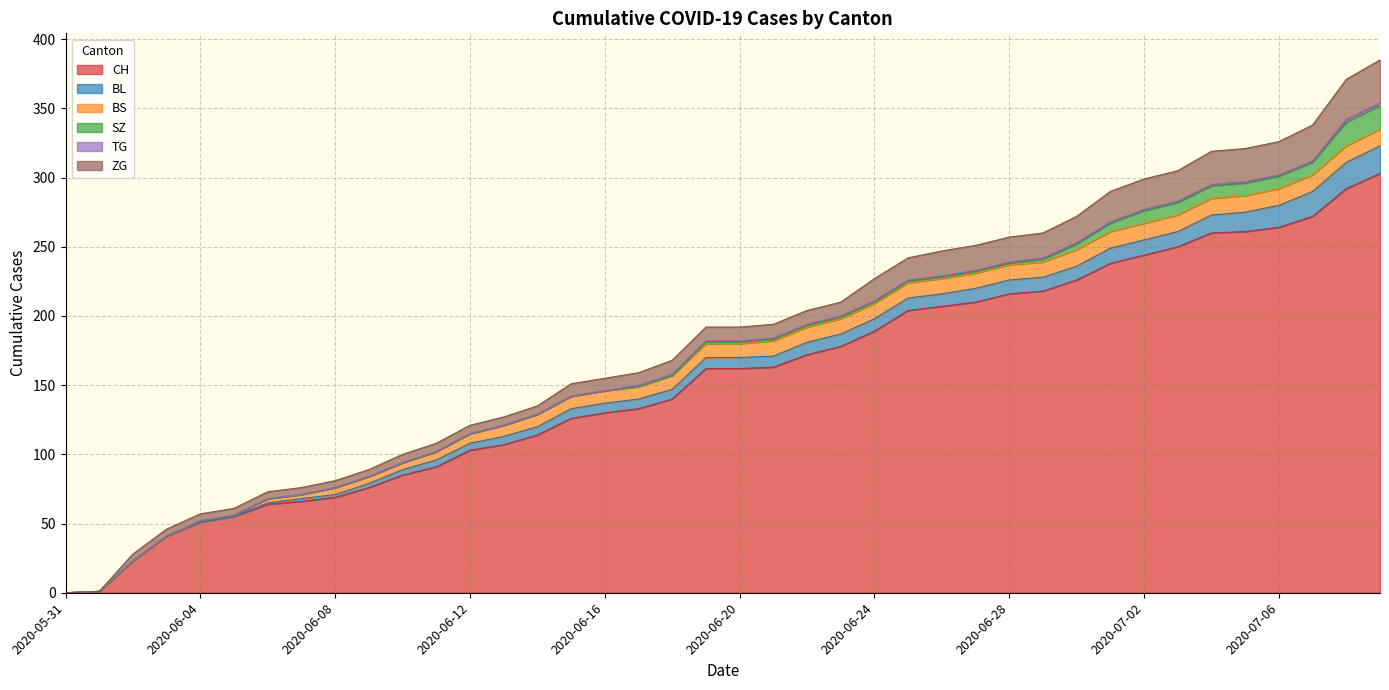

At which category is the sum across all series the highest?

2020-07-09